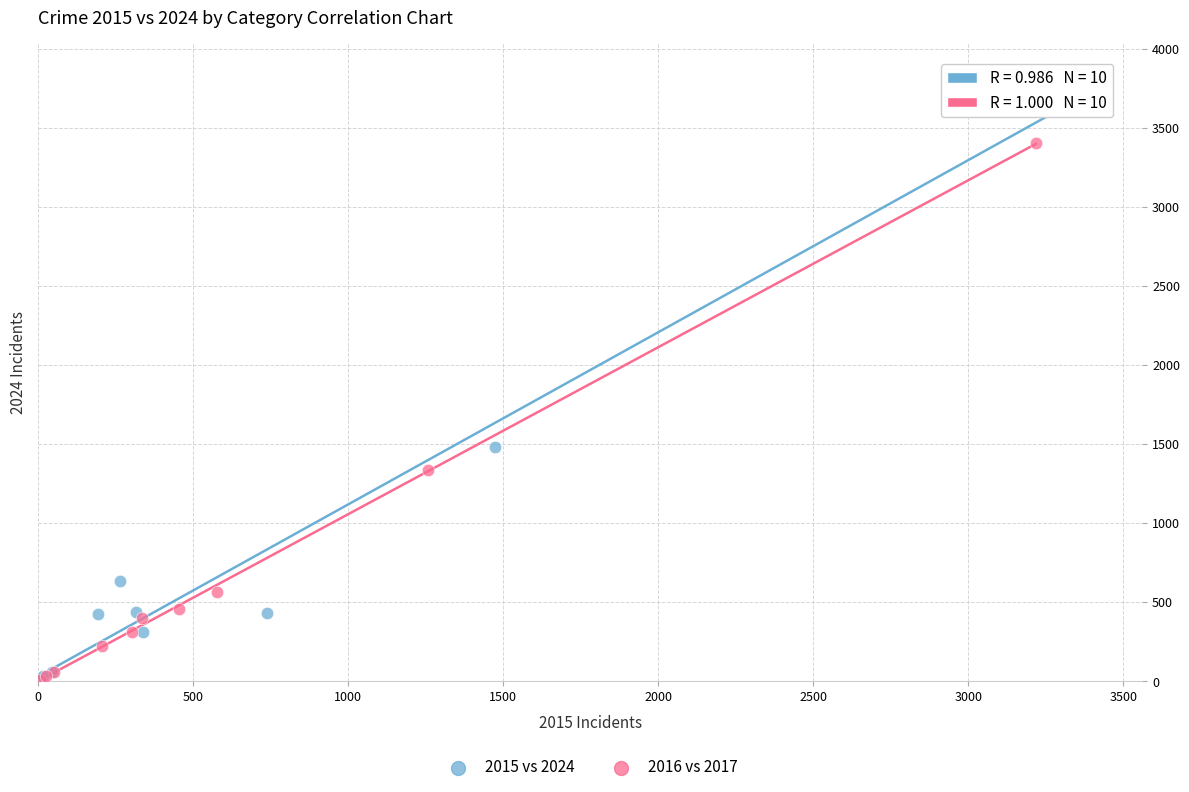

Which series has the largest Y range (max minus min)?

2015 vs 2024